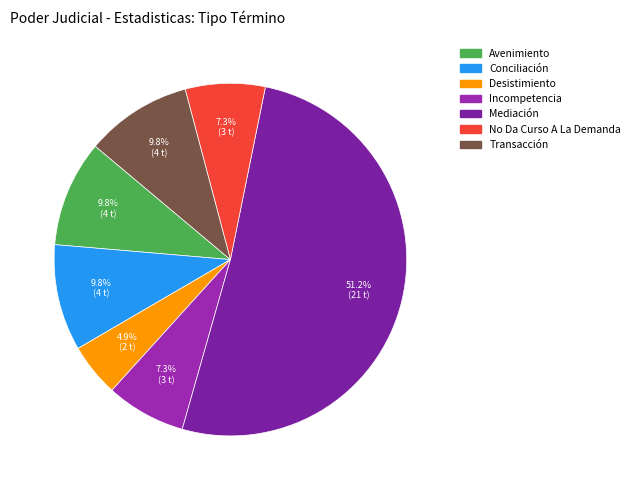

To the nearest percent, what is the average slice percentage?

14%